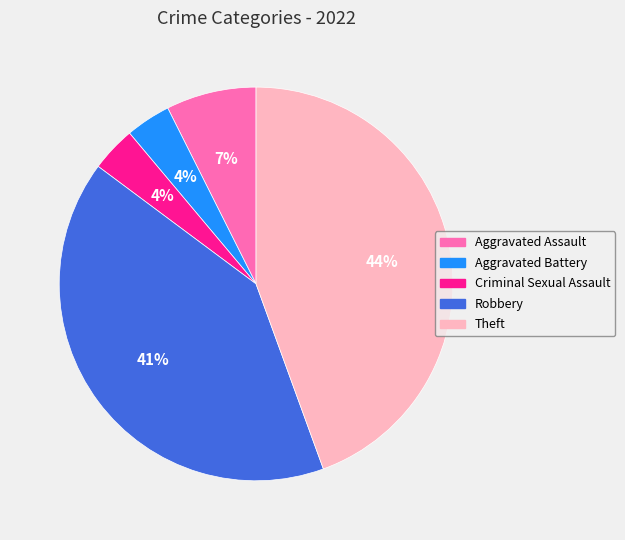

Which slice is the largest?

Theft